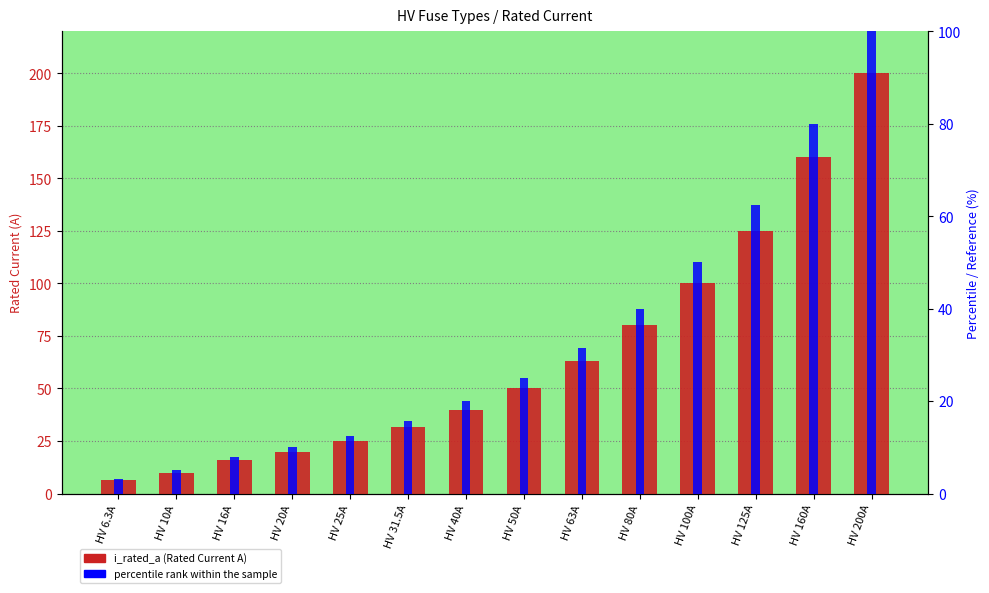

At how many categories does at least one series exceed 122?

3